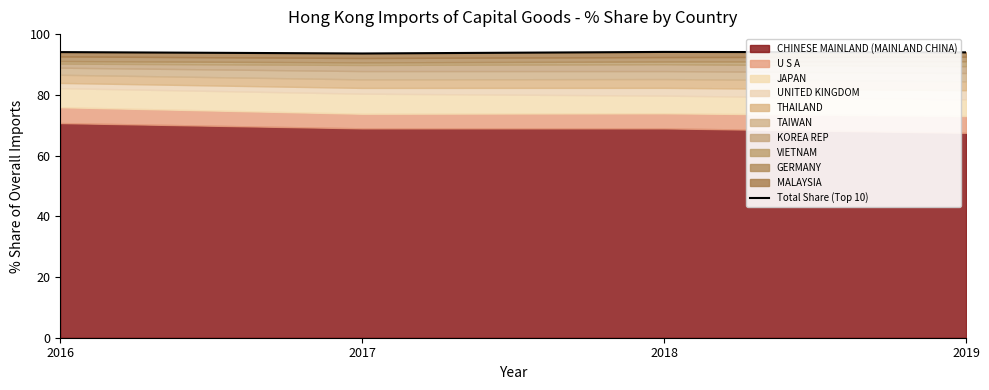

Where does the data first go above 94?

2016